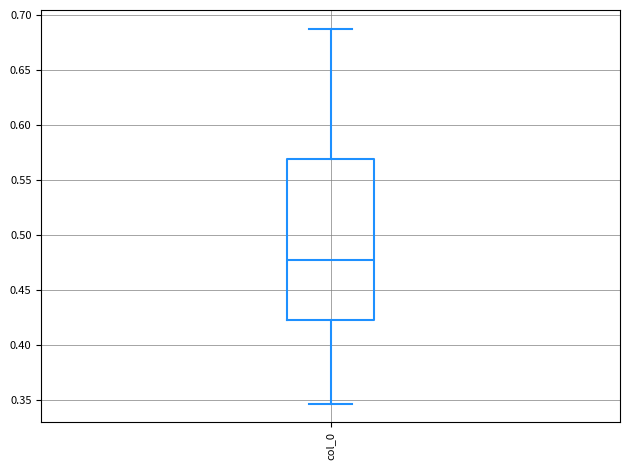

Read this box plot against the y-axis: the position of the median line, the range covered by the box, and the ends of both whiskers. The values are not printed on the chart, so give them approximately, as read against the axis.

median 0.475, box 0.420 to 0.570, whiskers 0.345 to 0.685